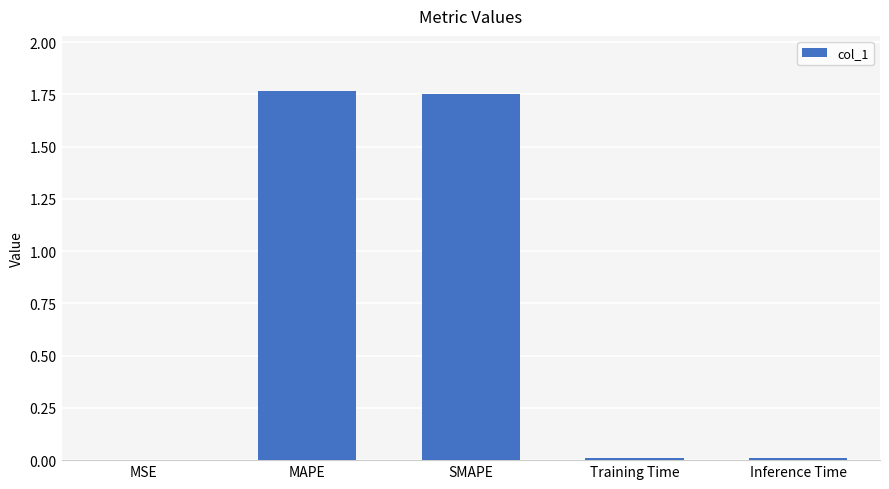

What is the sum of all values?

3.5